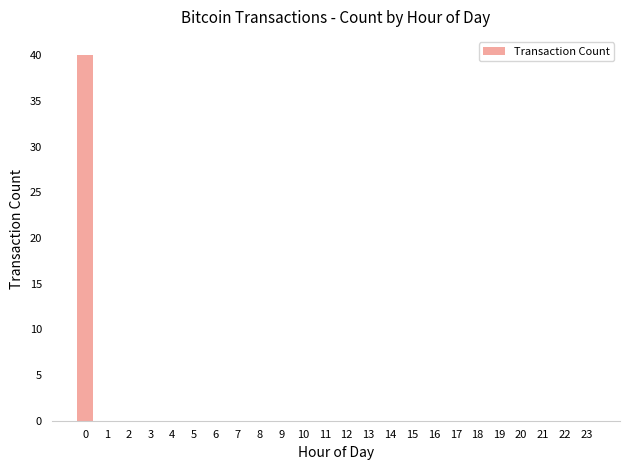

What is the sum of all values?

40